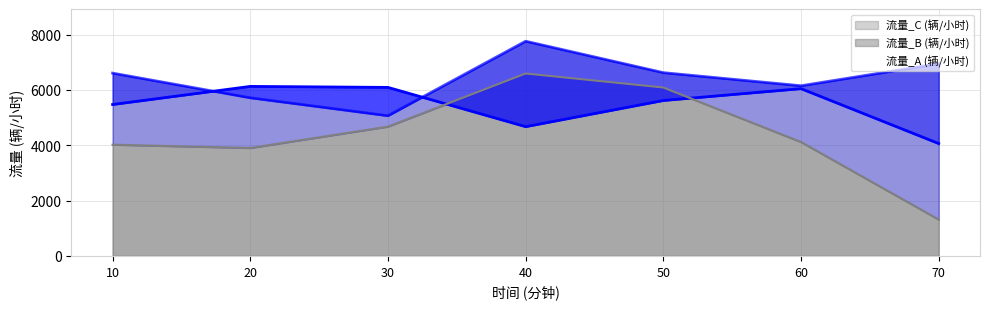

How many interior local peaks does the 流量_C (辆/小时) series have?

1